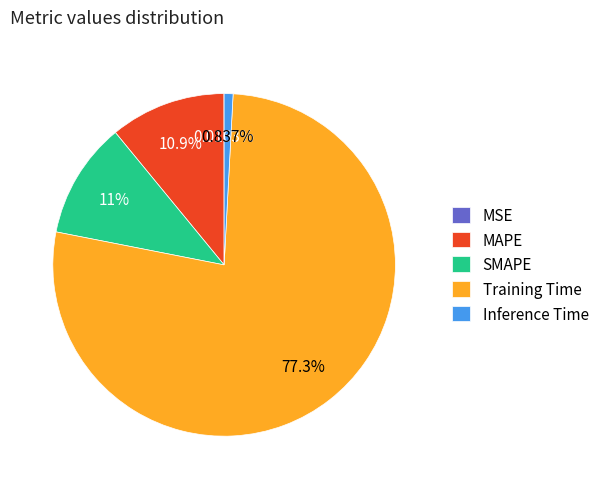

Which category has the biggest portion of the pie?

Training Time